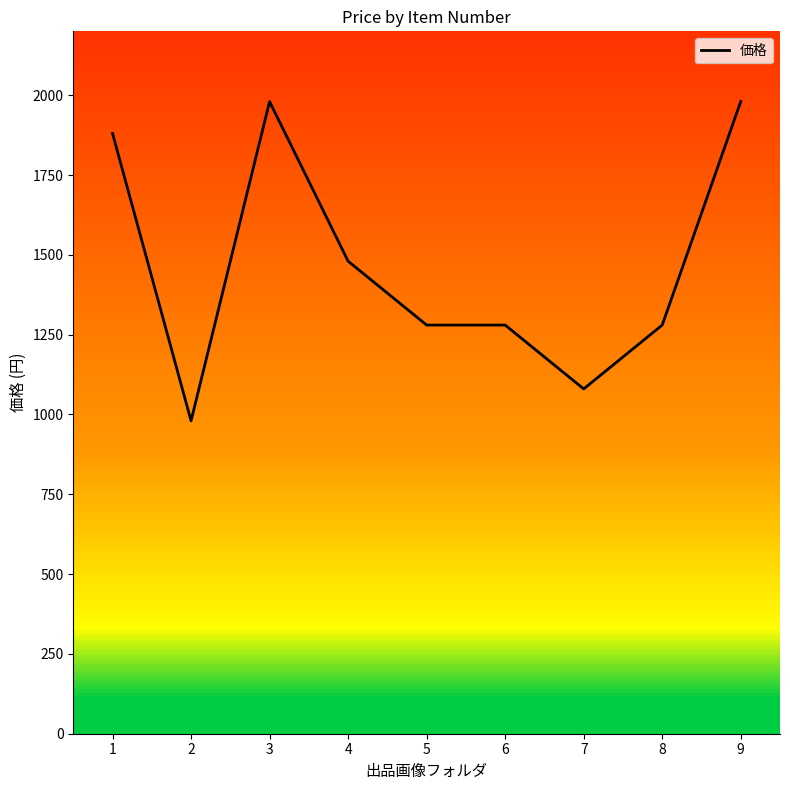

At which label is the value closest to 1480?

4